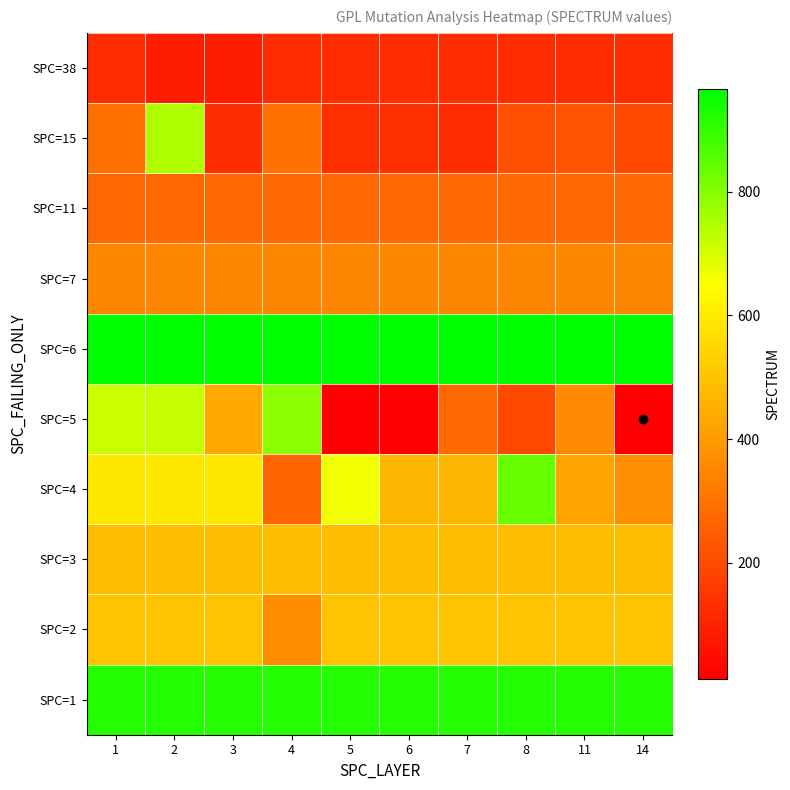

How many series are shown in this chart?

10